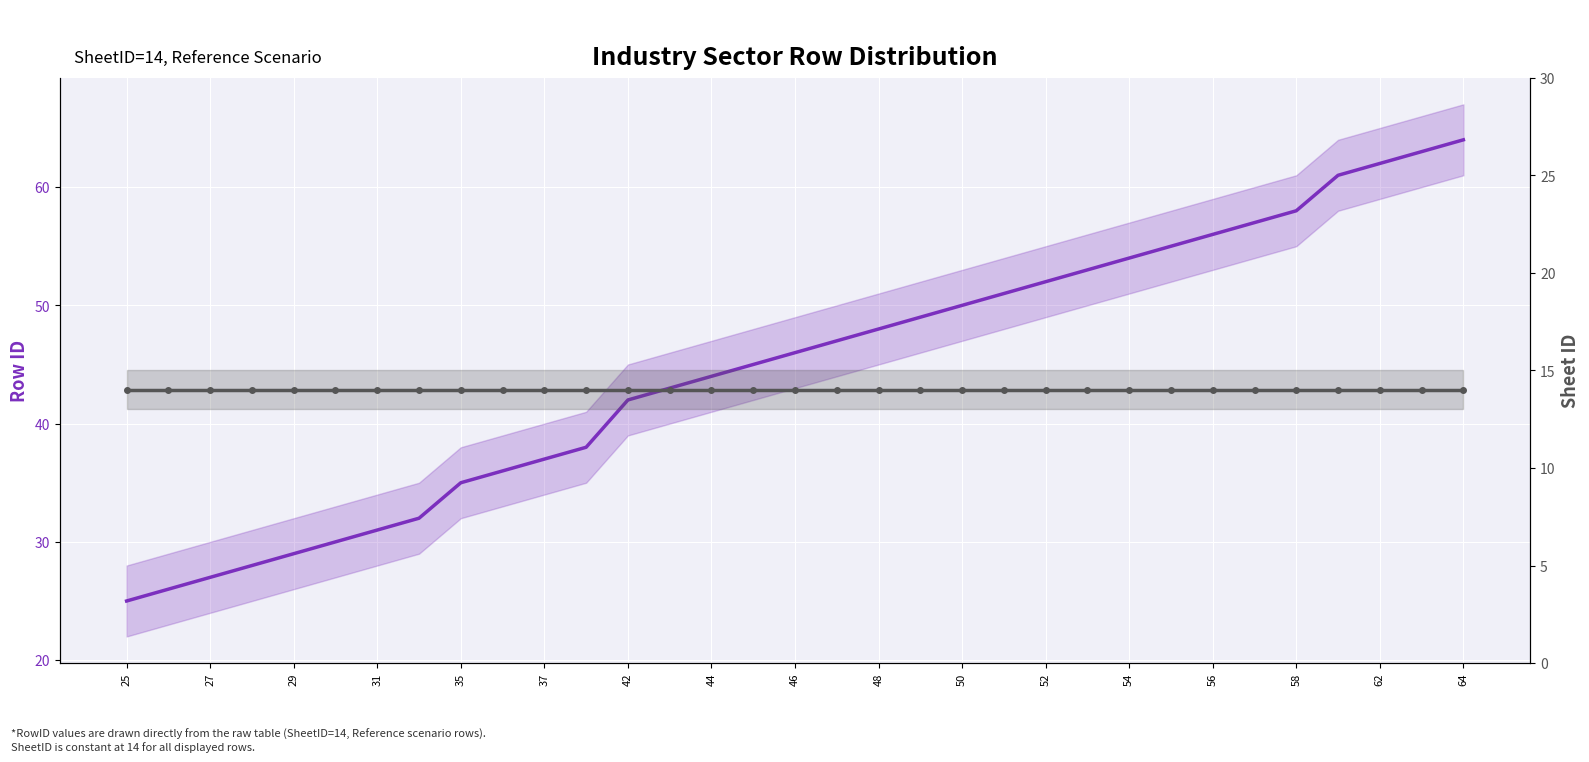

Reading right to left, transcribe all the data shown in this chart.

RowID: 64	63	62	61	58	57	56	55	54	53	52	51	50	49	48	47	46	45	44	43	42	38	37	36	35	32	31	30	29	28	27	26	25
SheetID: 14	14	14	14	14	14	14	14	14	14	14	14	14	14	14	14	14	14	14	14	14	14	14	14	14	14	14	14	14	14	14	14	14